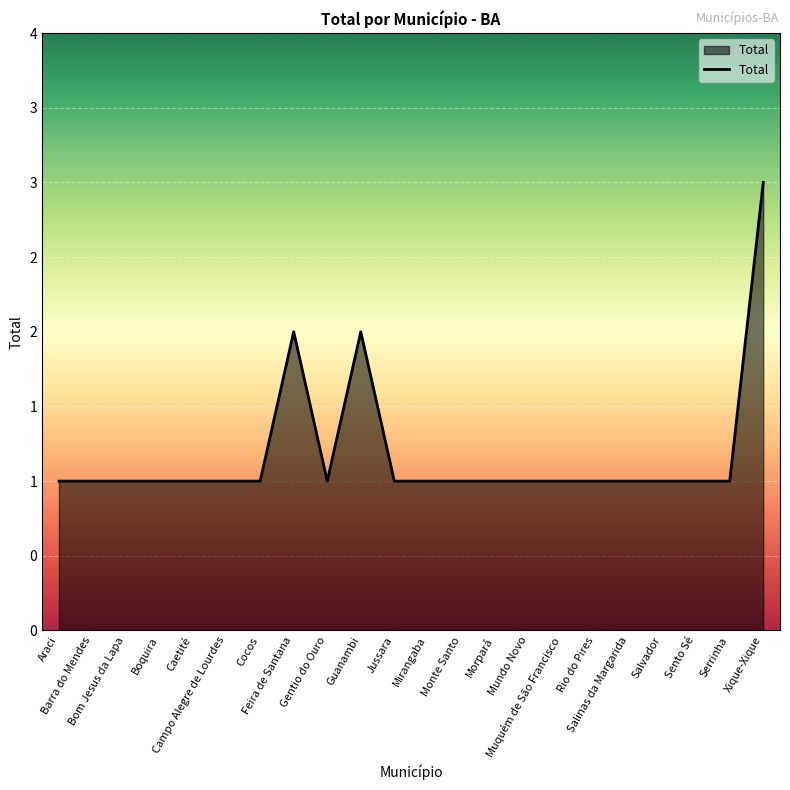

What position from the left is Araci?

1